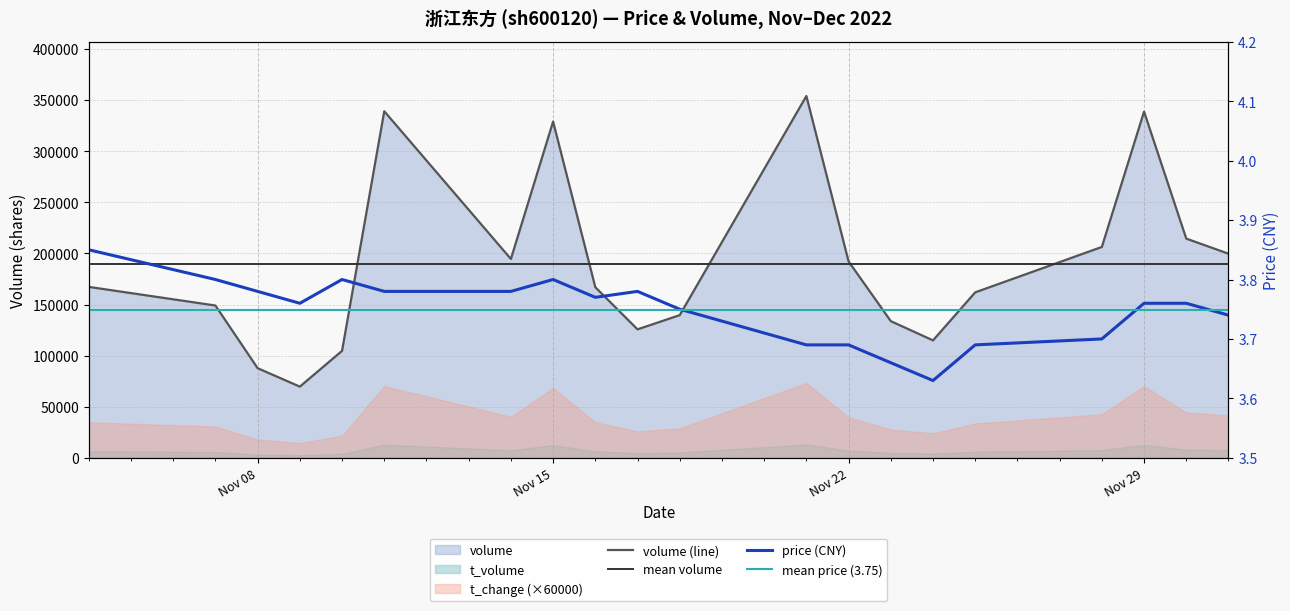

What is the greatest value displayed?

353983.0